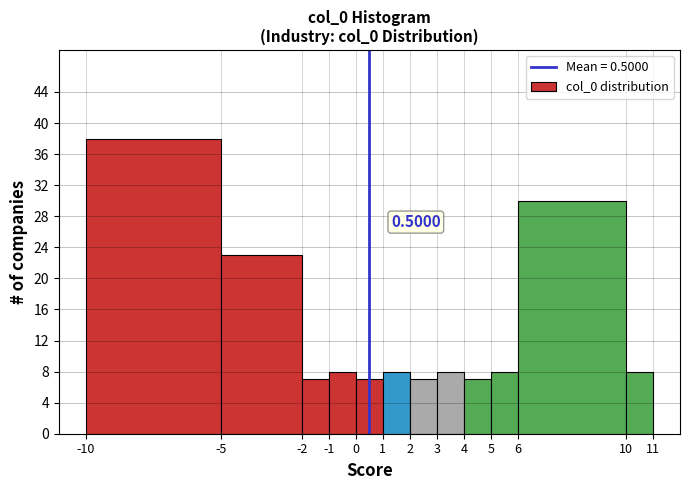

Which range on the x-axis has the tallest bar?

-10 to -5